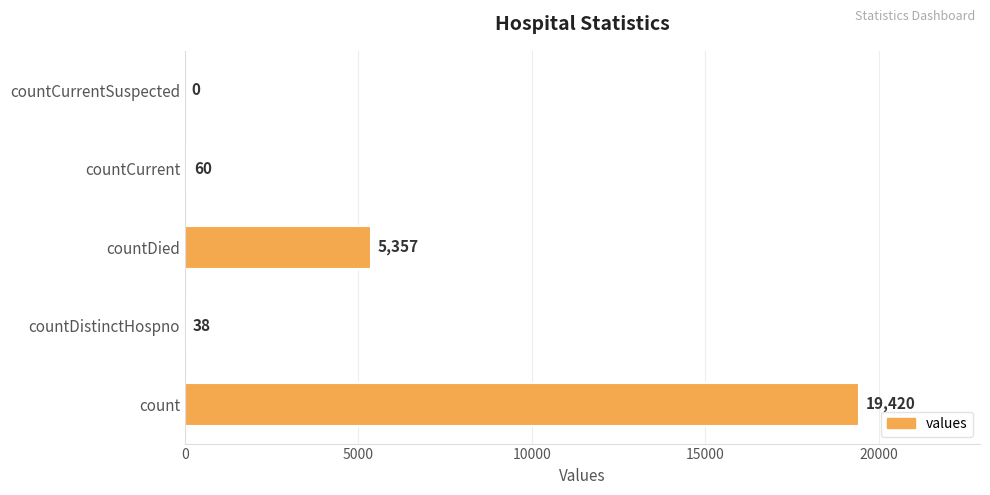

Reading bottom to top, transcribe all the data shown in this chart.

count=19420	countDistinctHospno=38	countDied=5357	countCurrent=60	countCurrentSuspected=0